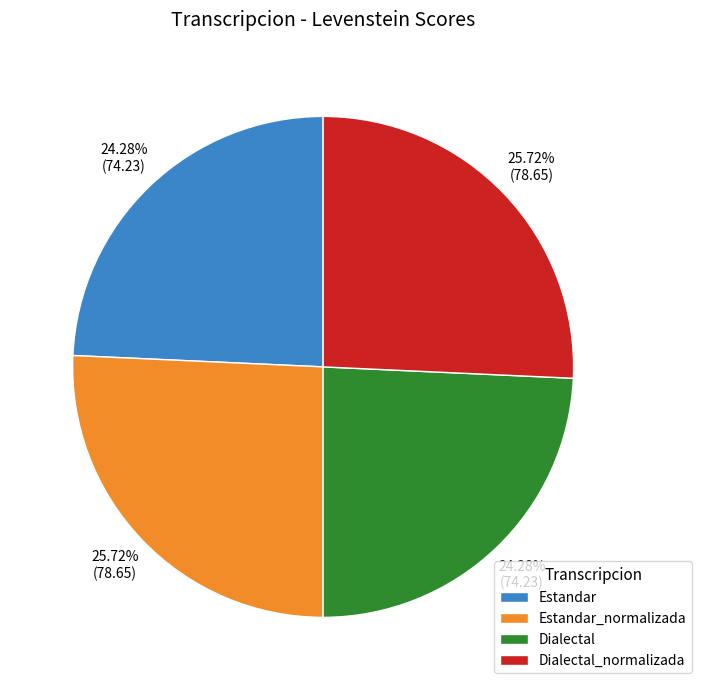

Between Estandar_normalizada and Estandar, which is larger?

Estandar_normalizada